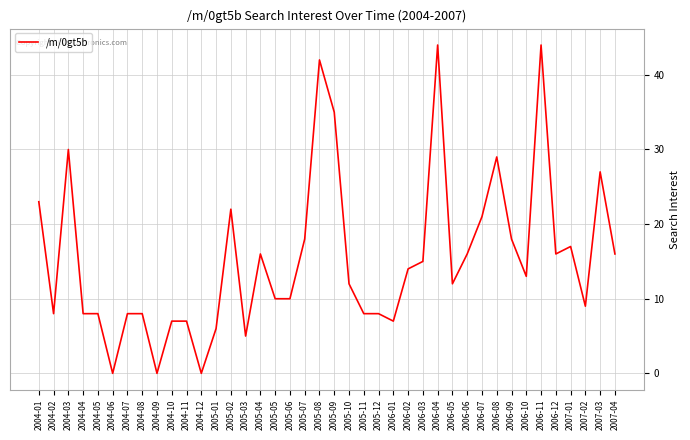

What position from the right is 2006-09?

8